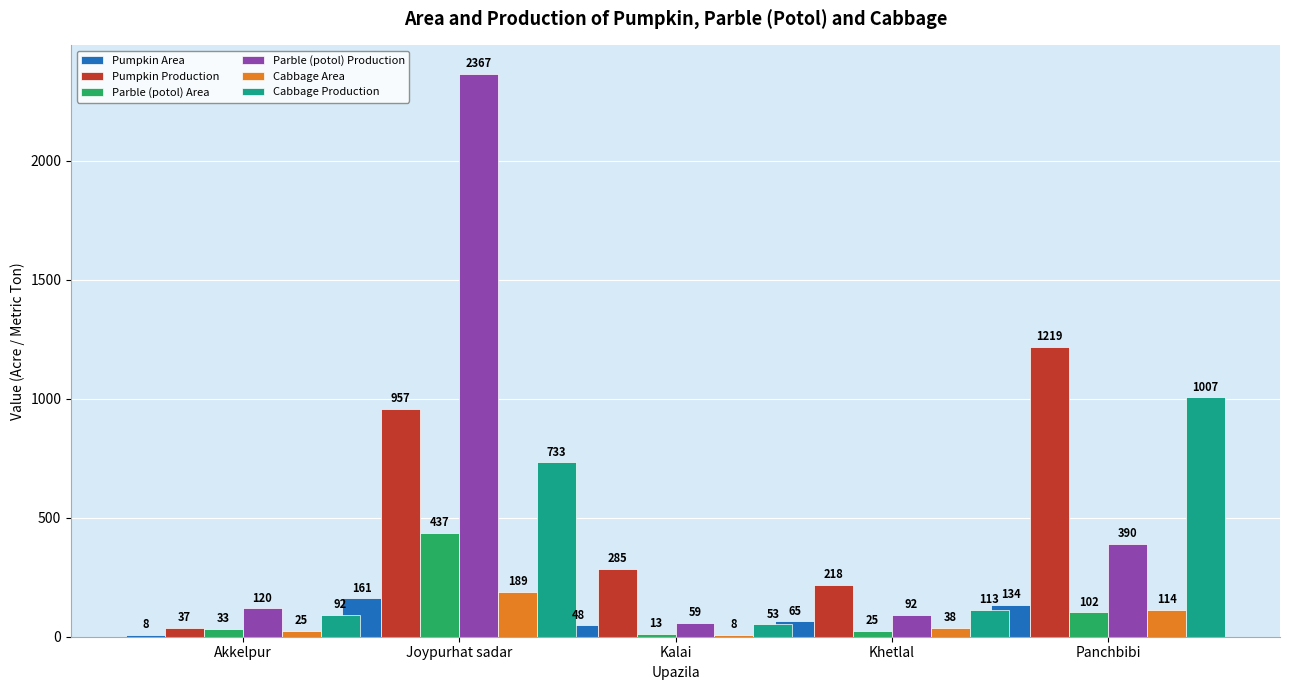

List the labels in order of Cabbage Production value, largest first.

Panchbibi, Joypurhat sadar, Khetlal, Akkelpur, Kalai